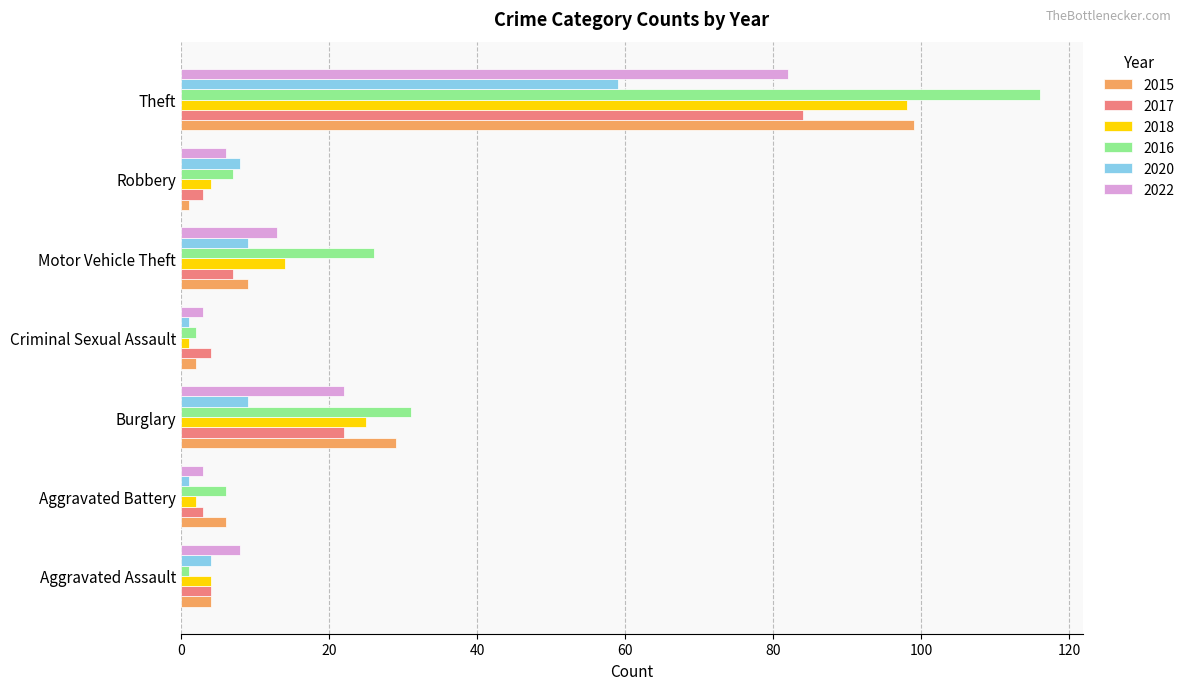

What is the sum of all 2017 values?

127